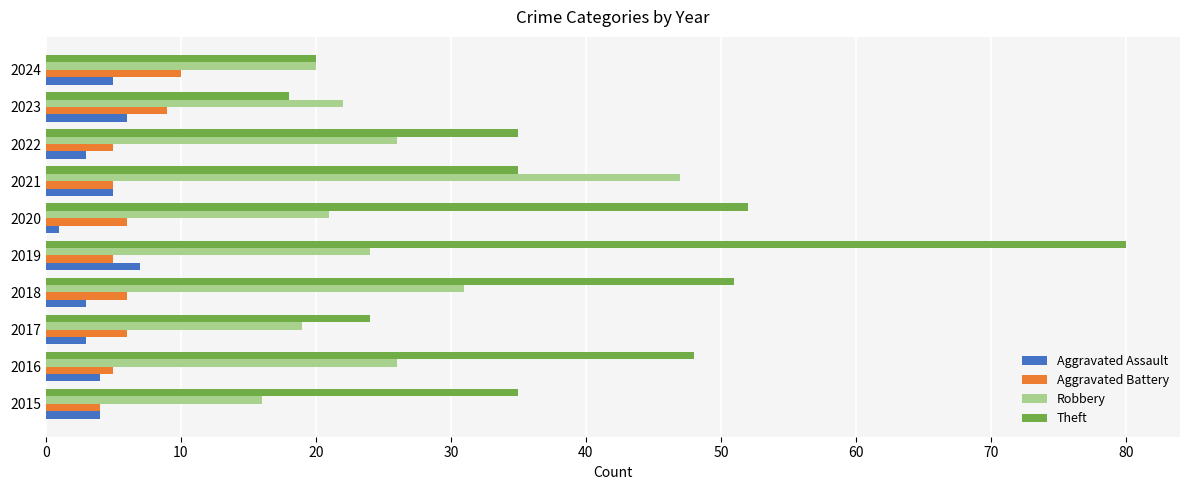

What is the highest value of the Theft series?

80